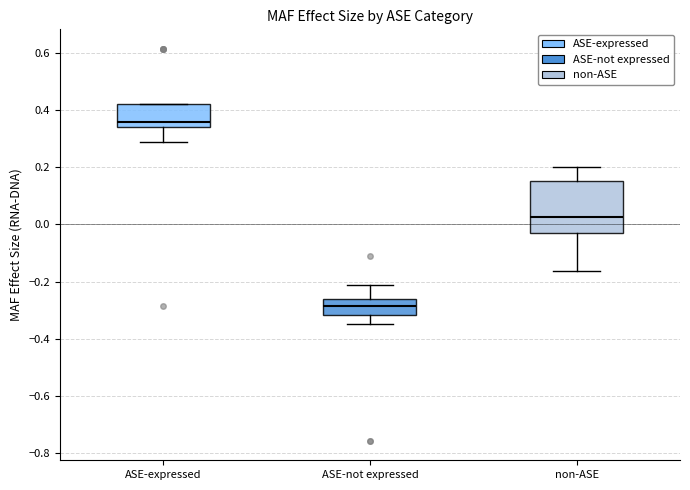

Which box is the tallest, from its lower edge to its upper edge?

non-ASE